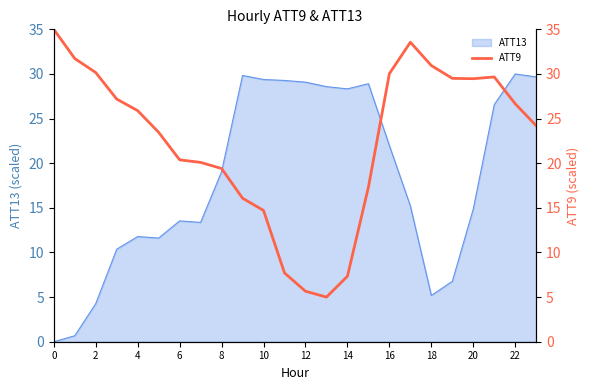

The ATT13 series shows 15.4 at 14. True or false?

False